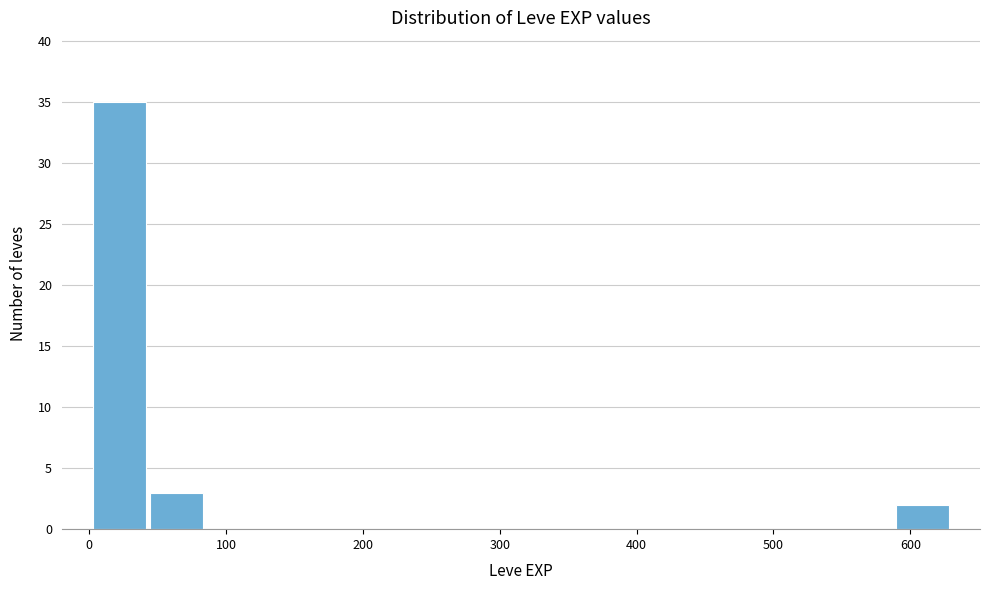

Reading left to right, list every bar in this chart as the range it spans on the x-axis followed by its height. Neither the bar edges nor the heights are printed on the chart, so give them approximately, as read against the axes.

0 to 40: 35
40 to 80: 3
80 to 130: 0
130 to 170: 0
170 to 210: 0
210 to 250: 0
250 to 290: 0
290 to 340: 0
340 to 380: 0
380 to 420: 0
420 to 460: 0
460 to 500: 0
500 to 550: 0
550 to 590: 0
590 to 630: 2